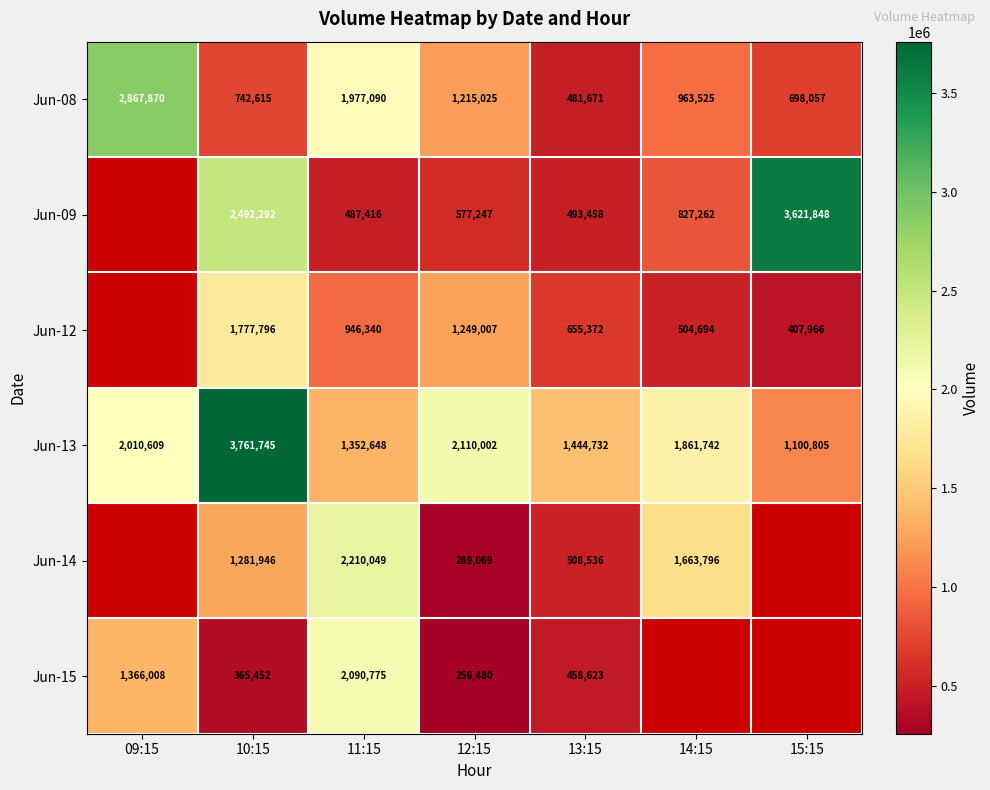

Which category has the highest value across all series?

10:15